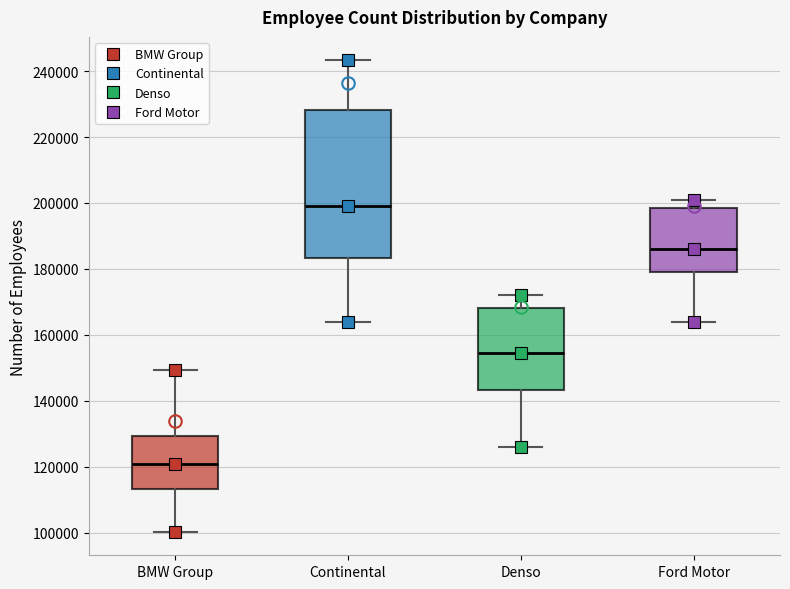

Where does the lower whisker of the box for BMW Group end on the y-axis? The values are not printed on the chart, so give them approximately, as read against the axis.

100000